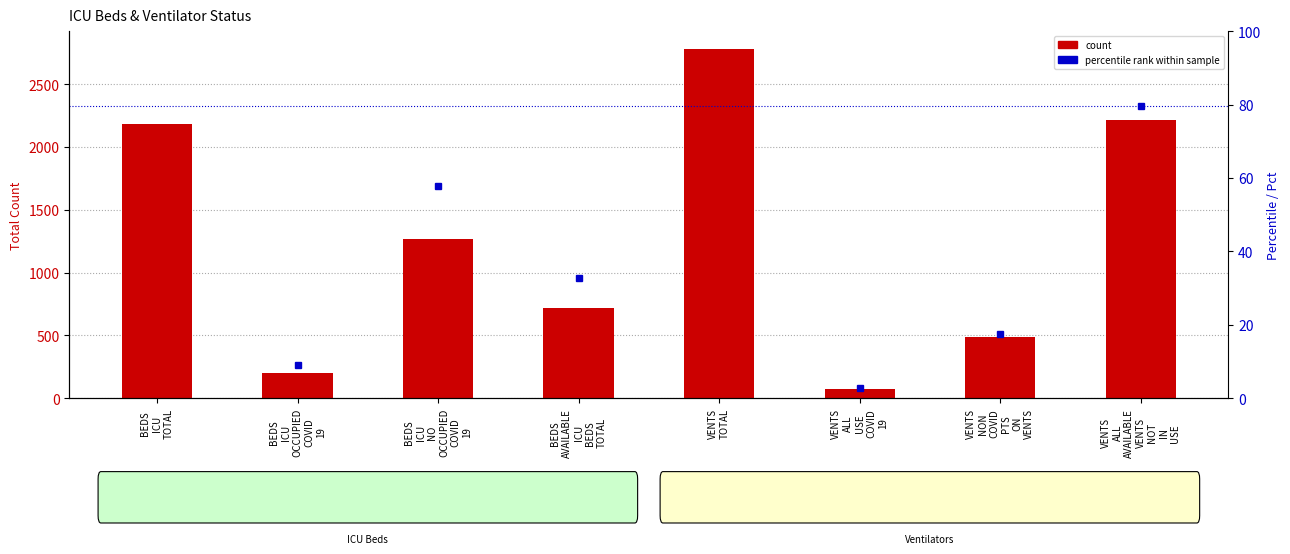

What is the minimum value shown in the chart?

76